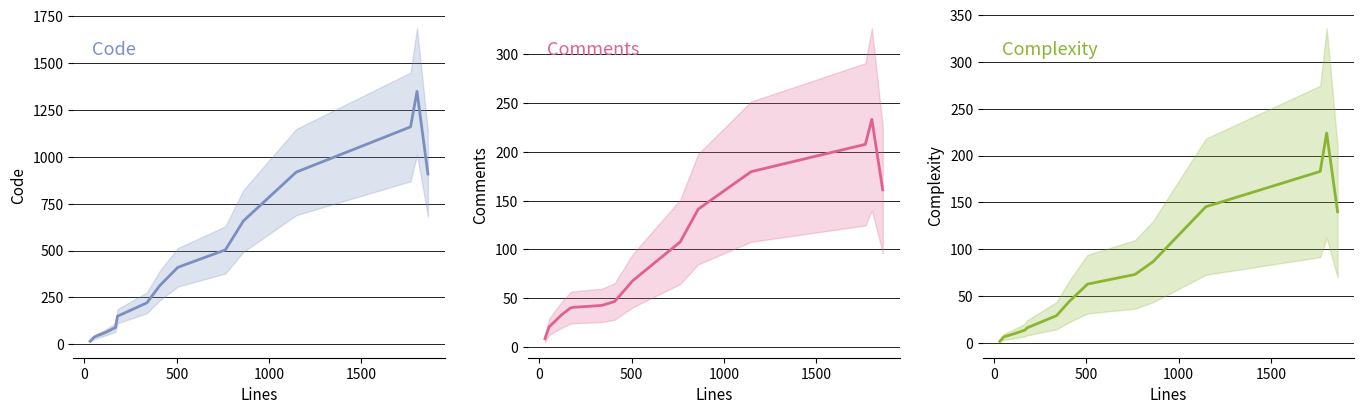

What are all the series names shown in the legend?

Code, Comments, Complexity